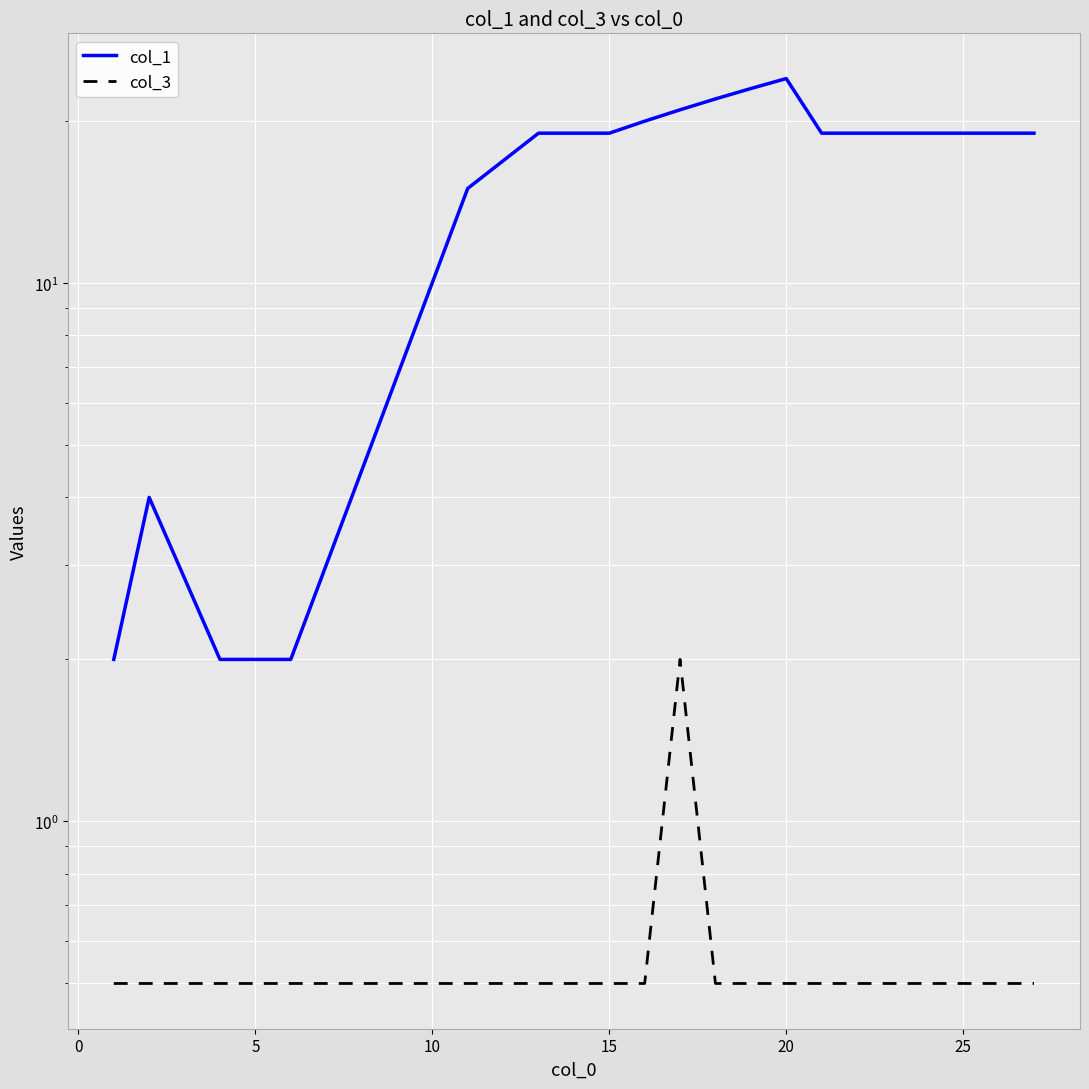

What is the label of the 16th point from the right?

15